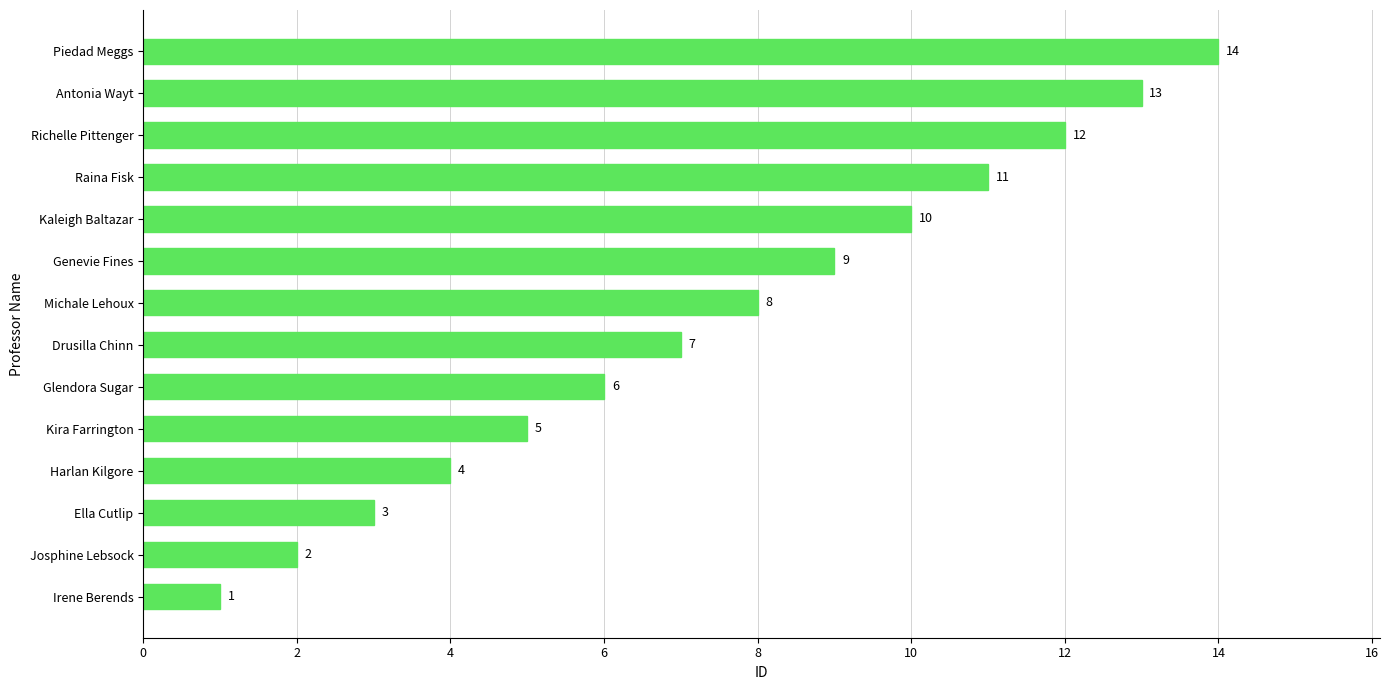

List the labels in order of value, smallest first.

Irene Berends, Josphine Lebsock, Ella Cutlip, Harlan Kilgore, Kira Farrington, Glendora Sugar, Drusilla Chinn, Michale Lehoux, Genevie Fines, Kaleigh Baltazar, Raina Fisk, Richelle Pittenger, Antonia Wayt, Piedad Meggs